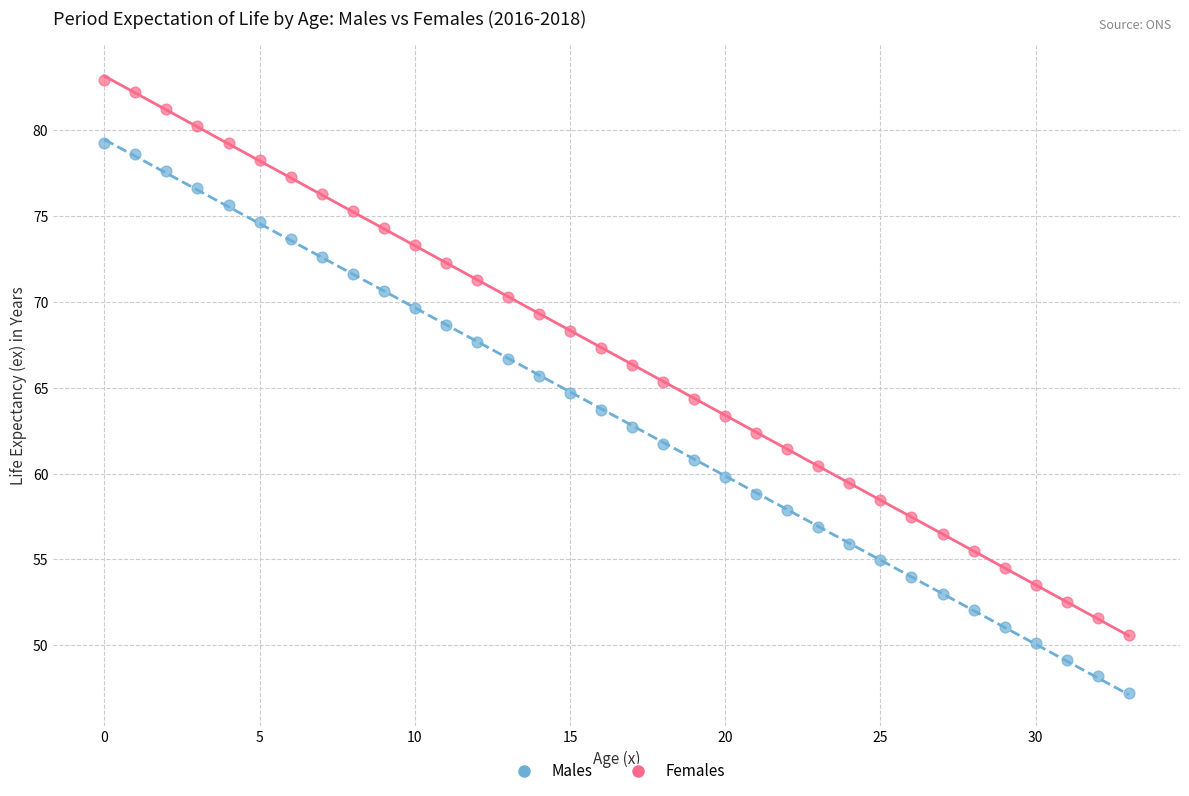

Which series has the widest spread of Y values?

Females